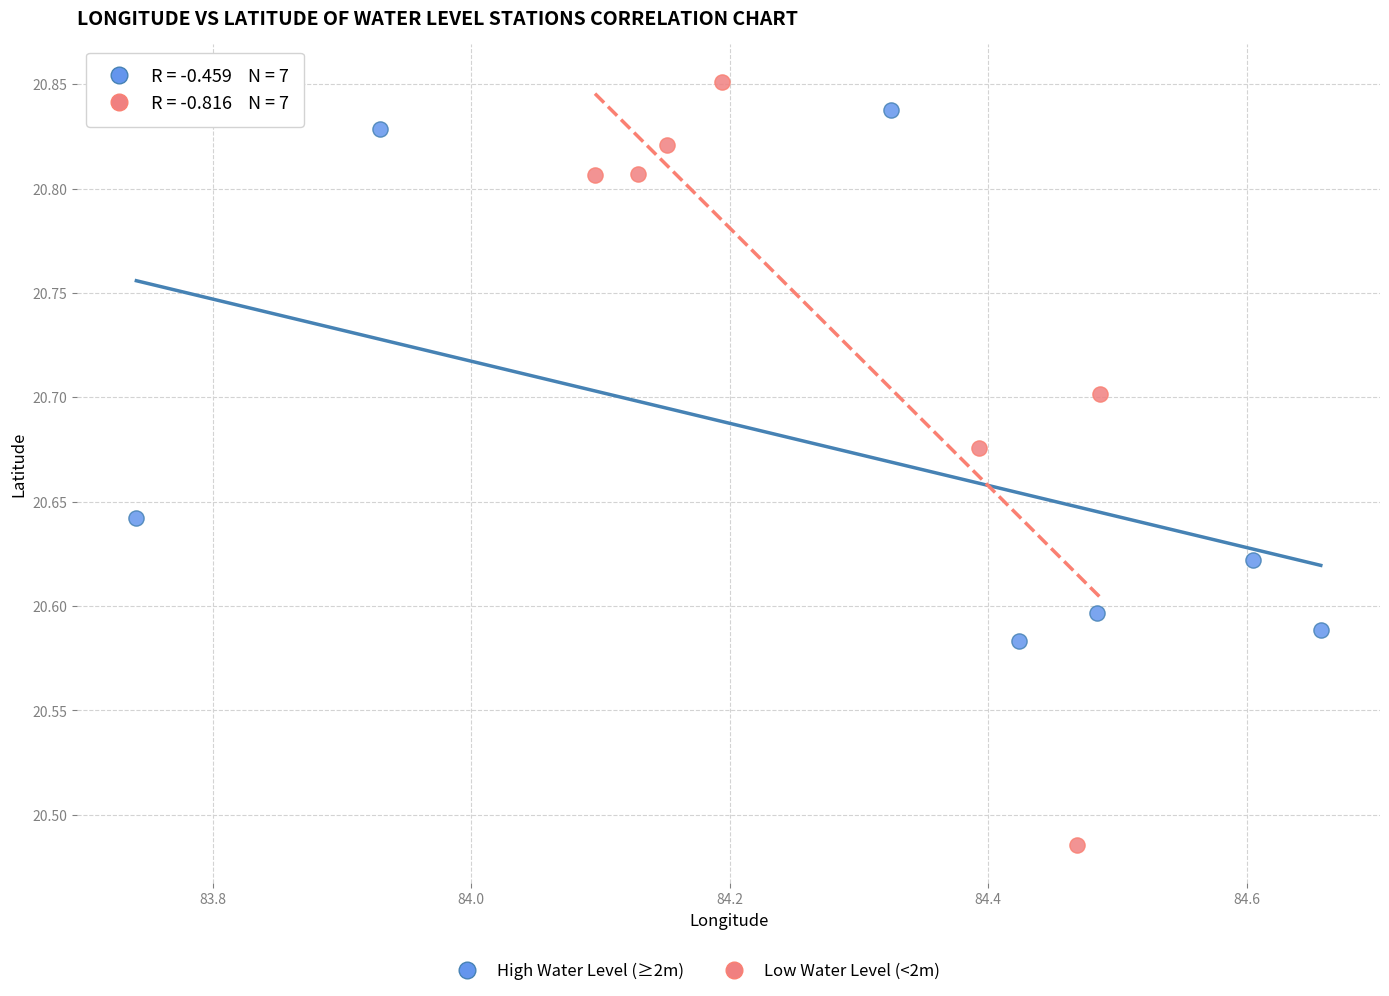

Which series has the widest spread of Y values?

Low Water Level (<2m)